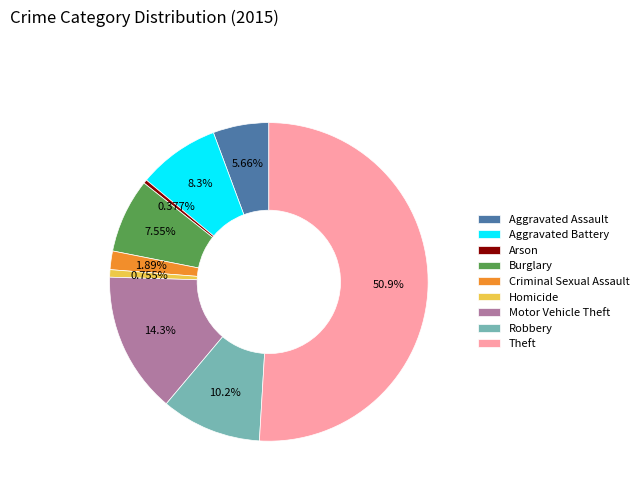

To the nearest percent, what is the average slice percentage?

11%